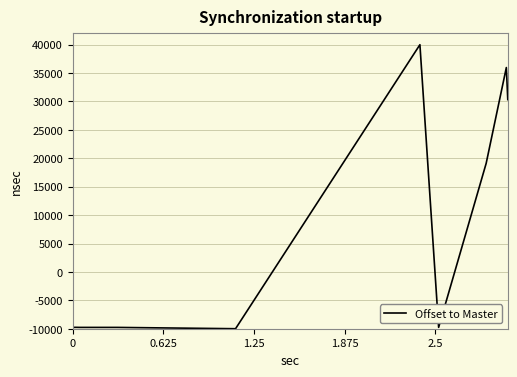

What is the difference between the maximum and minimum values?

50000.0